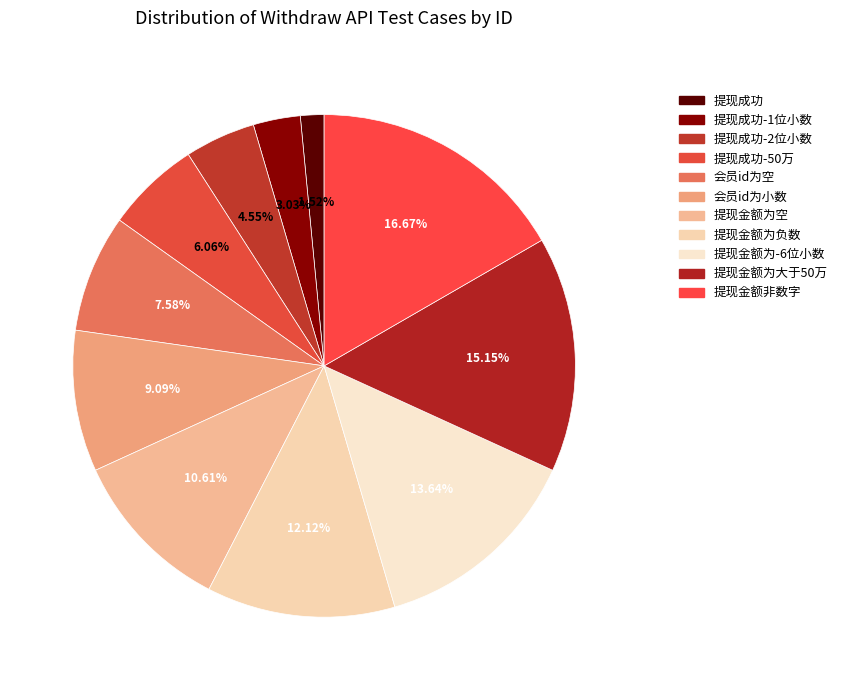

What percentage is NOT represented by 提现金额为空?

89.4%